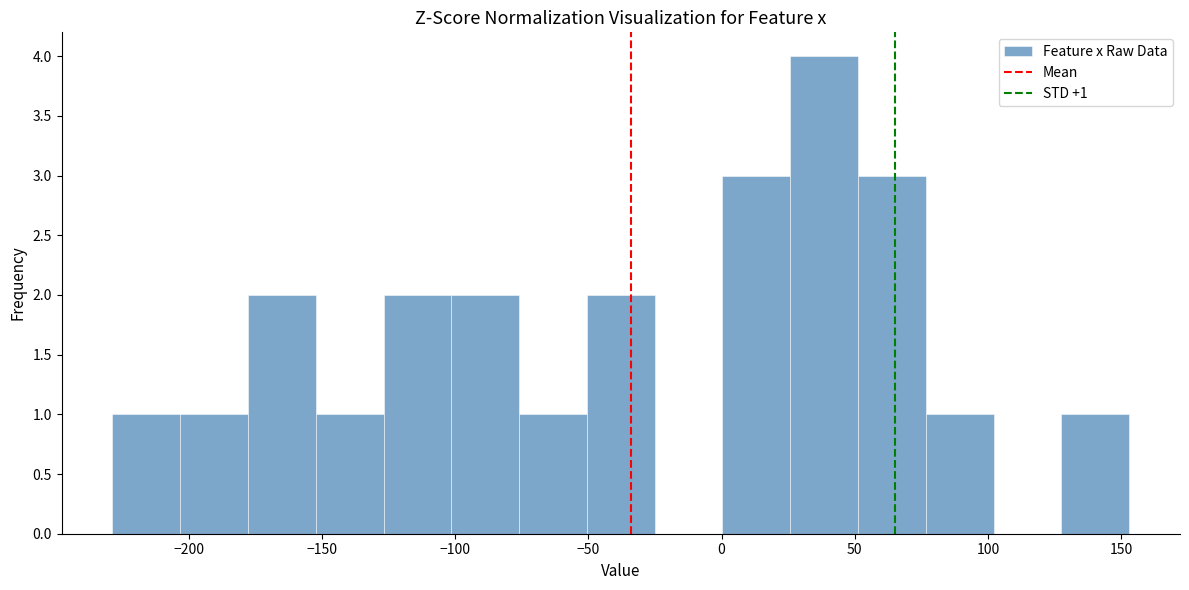

Which range on the x-axis has the tallest bar?

25 to 50